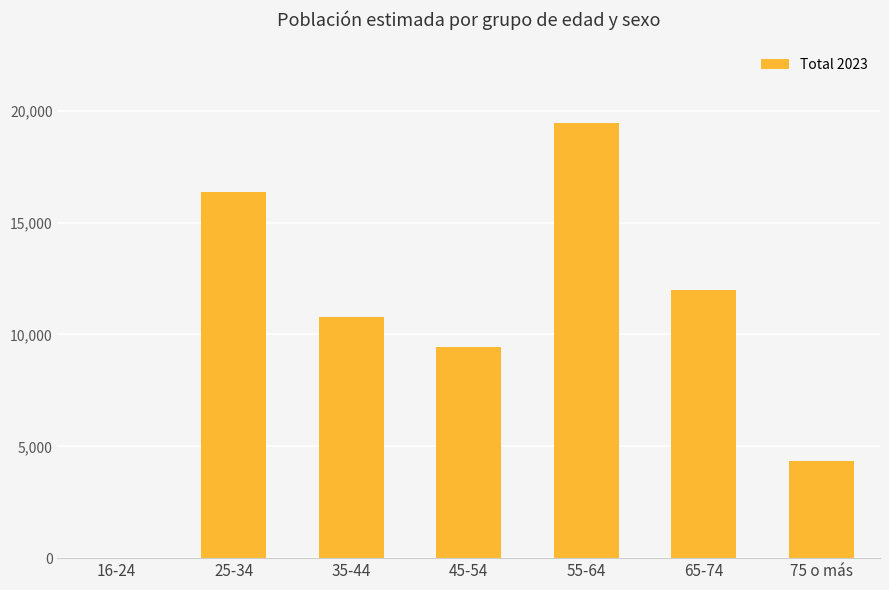

True or false: the data shows 9419 at 45-54.

True